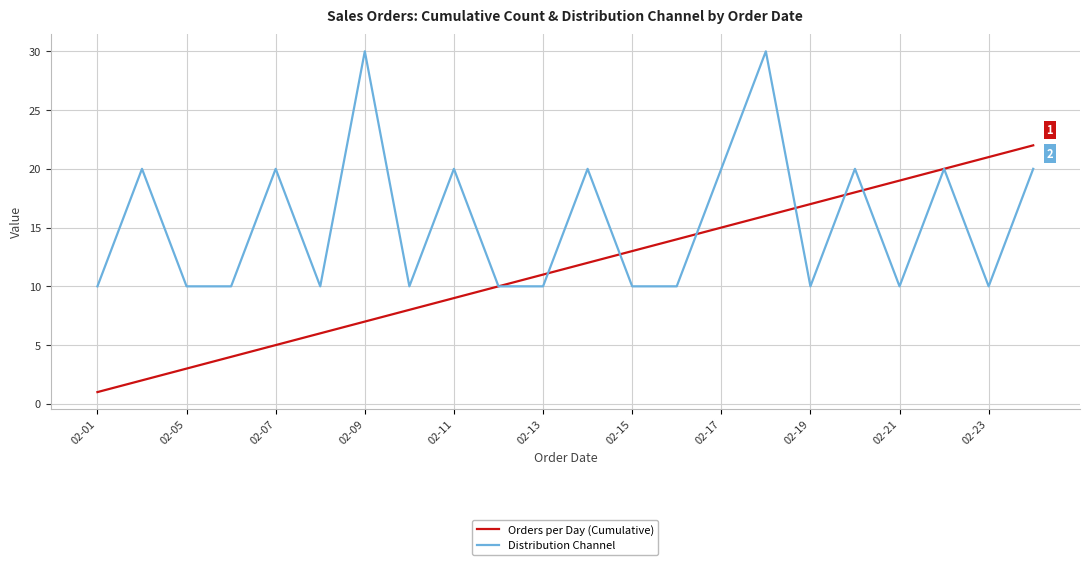

Rank the series by their maximum value, from highest to lowest.

Distribution Channel, Orders per Day (Cumulative)